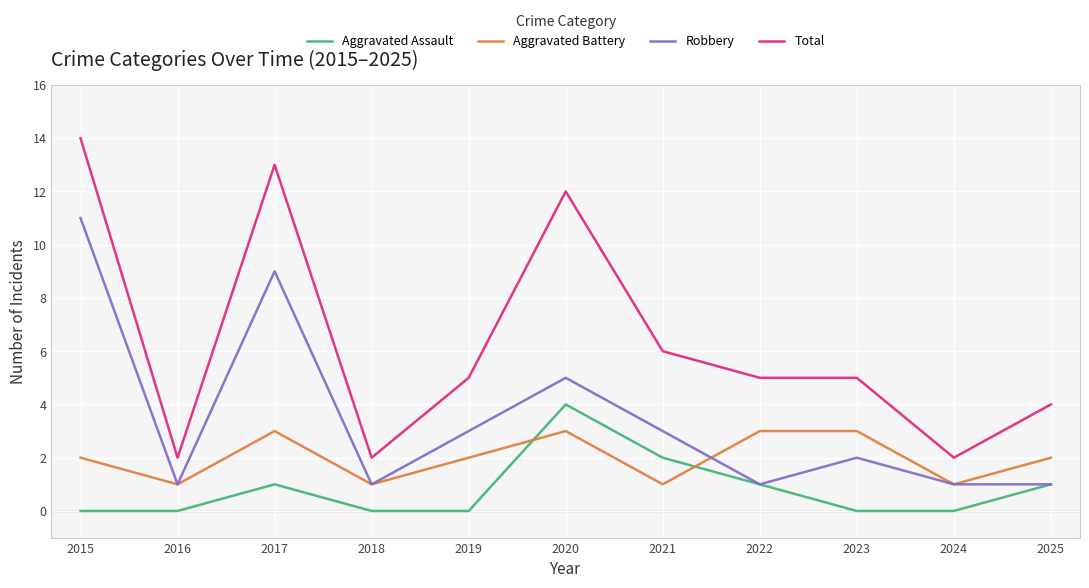

Reading left to right, extract all data points from this chart.

Aggravated Assault: 2015=0	2016=0	2017=1	2018=0	2019=0	2020=4	2021=2	2022=1	2023=0	2024=0	2025=1
Aggravated Battery: 2015=2	2016=1	2017=3	2018=1	2019=2	2020=3	2021=1	2022=3	2023=3	2024=1	2025=2
Robbery: 2015=11	2016=1	2017=9	2018=1	2019=3	2020=5	2021=3	2022=1	2023=2	2024=1	2025=1
Total: 2015=14	2016=2	2017=13	2018=2	2019=5	2020=12	2021=6	2022=5	2023=5	2024=2	2025=4